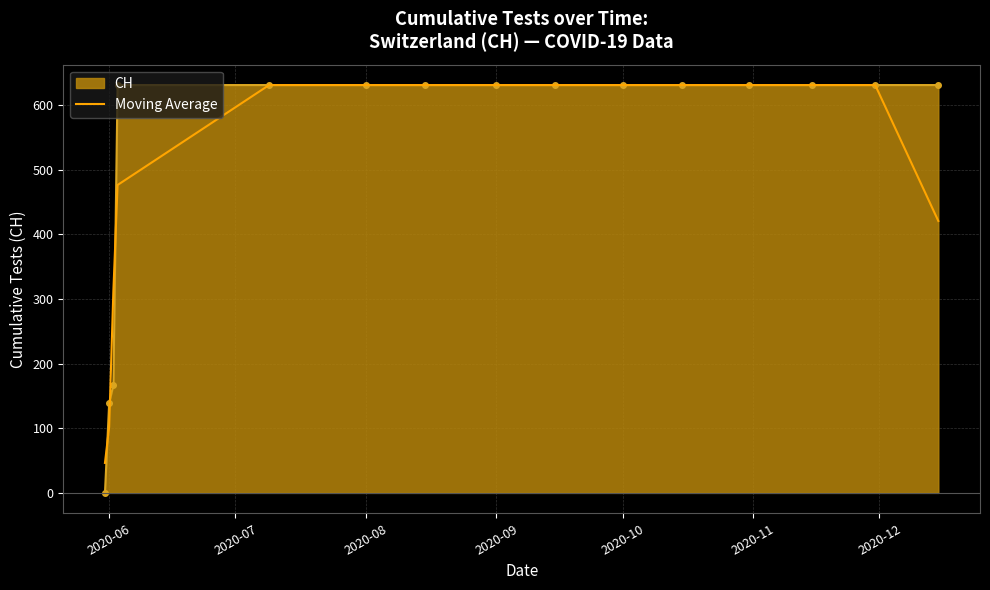

Which series has the largest range (max minus min)?

CH